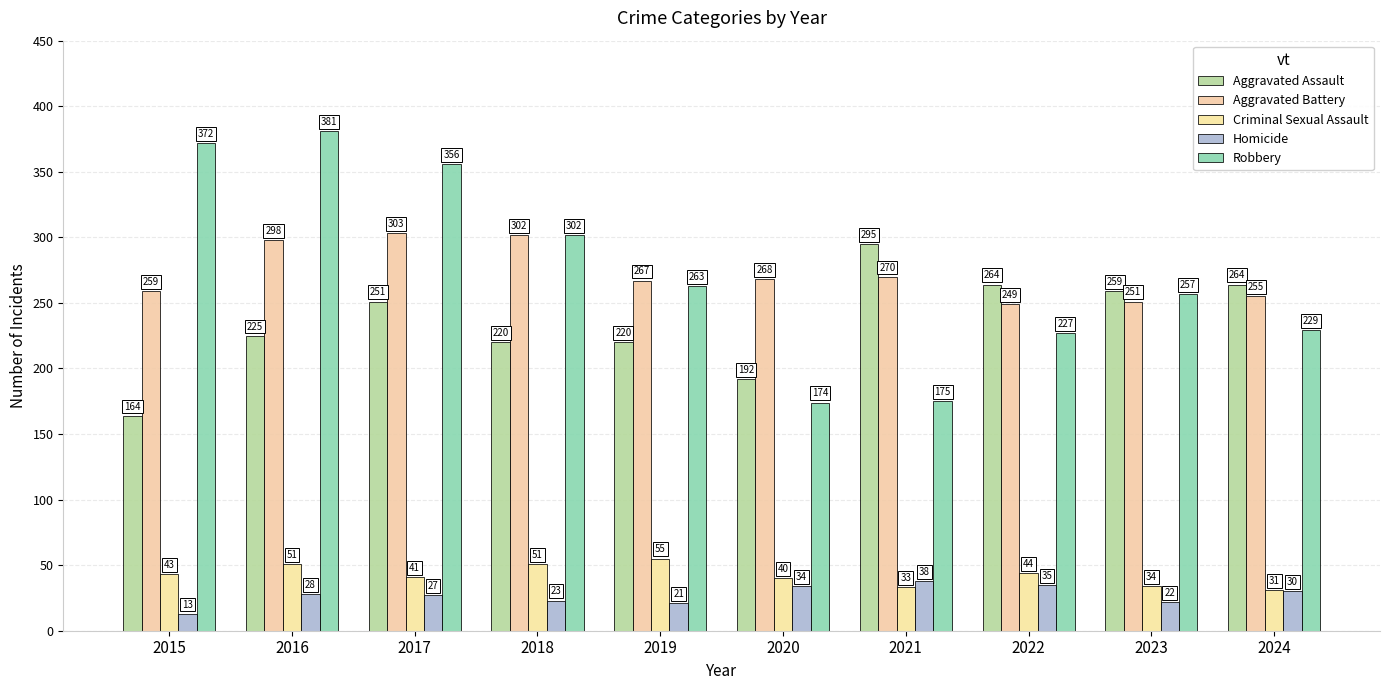

At which category is the sum across all series the highest?

2016